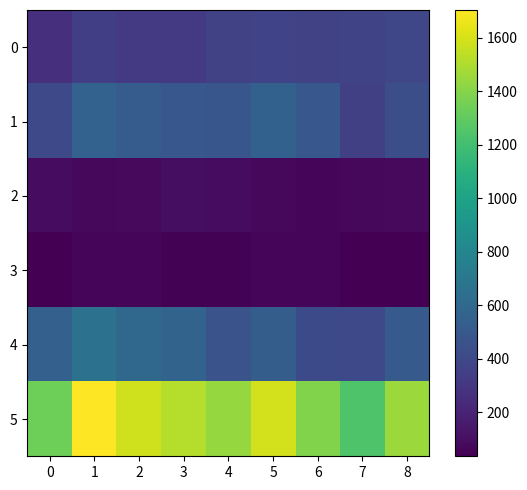

Reading right to left, list all the values displayed in this chart.

0: 8=394	7=379	6=364	5=373	4=363	3=322	2=321	1=344	0=258
1: 8=436	7=349	6=491	5=555	4=481	3=487	2=519	1=562	0=401
2: 8=78	7=74	6=66	5=75	4=93	3=99	2=80	1=69	0=90
3: 8=36	7=36	6=57	5=62	4=43	3=46	2=68	1=67	0=39
4: 8=507	7=406	6=413	5=528	4=461	3=565	2=594	1=662	0=550
5: 8=1451	7=1244	6=1391	5=1593	4=1441	3=1519	2=1582	1=1704	0=1338